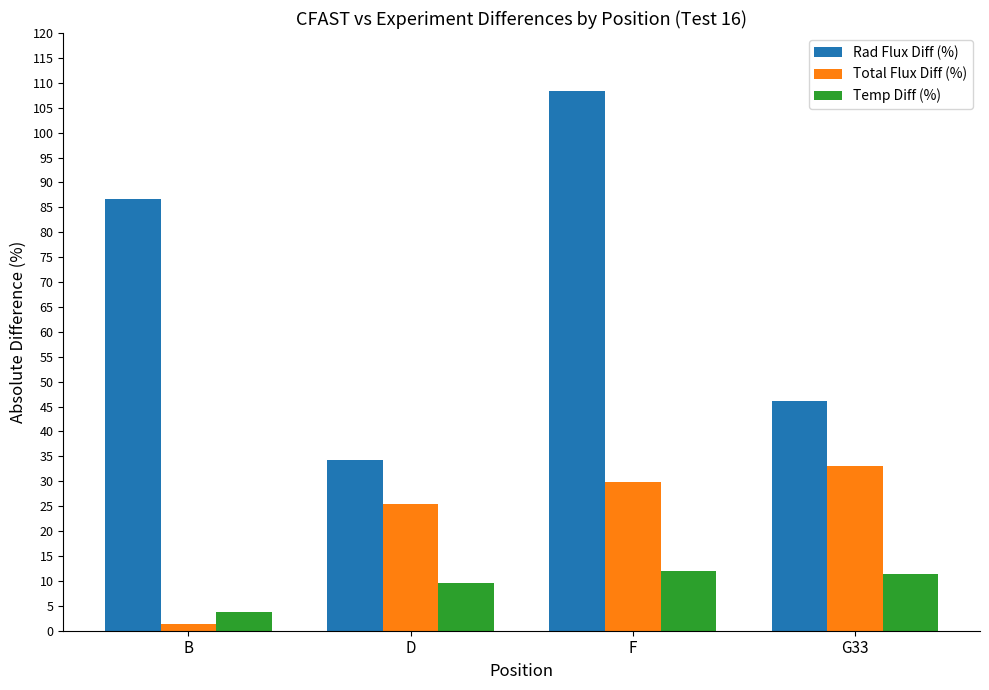

What is the minimum value shown in the chart?

1.3